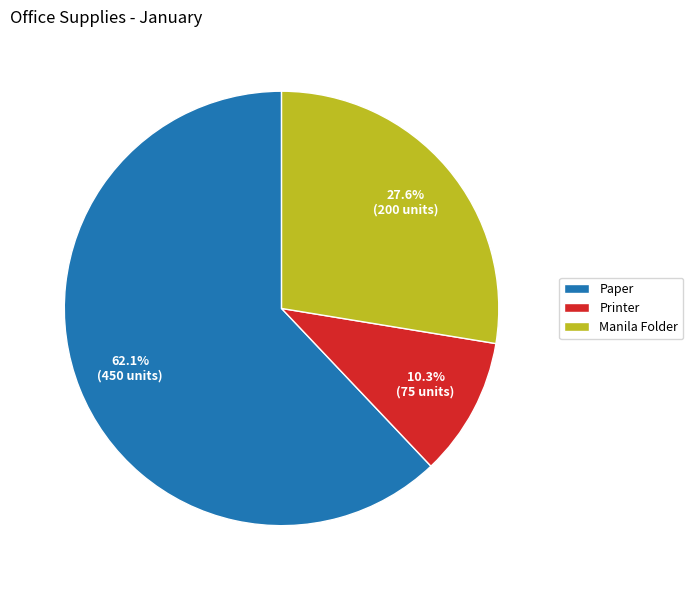

What is the ratio of the value at Manila Folder to the value at Printer?

2.7